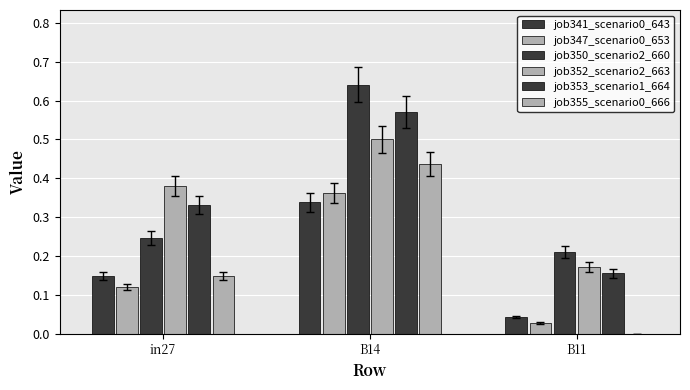

What is the difference between the maximum and minimum values in the job353_scenario1_664 series?

0.4